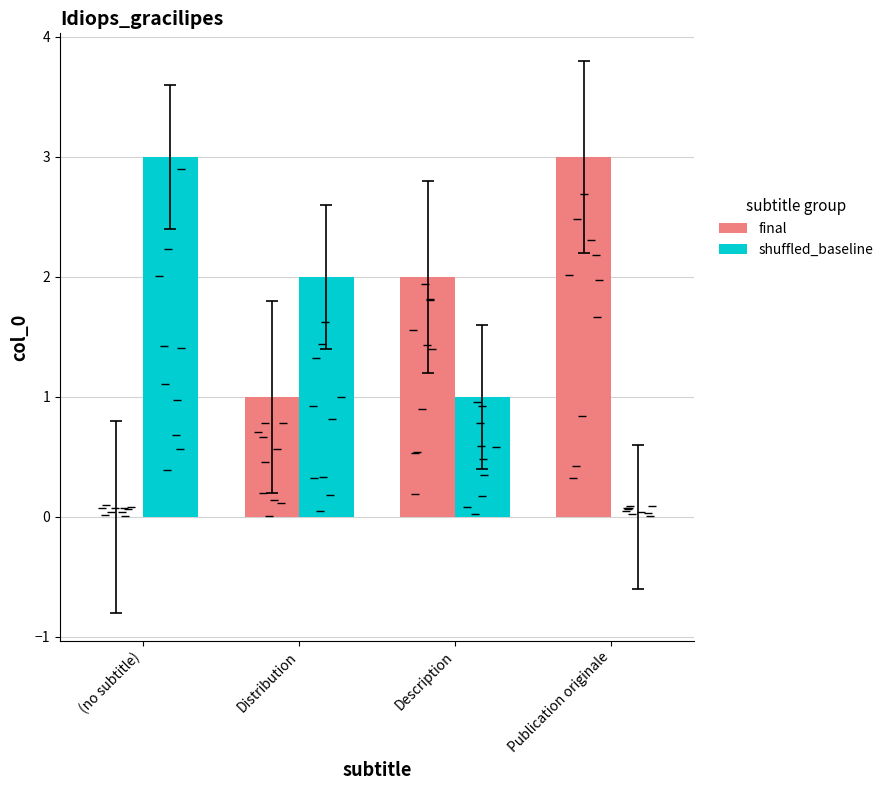

What is the label of the 2nd bar from the right?

Description